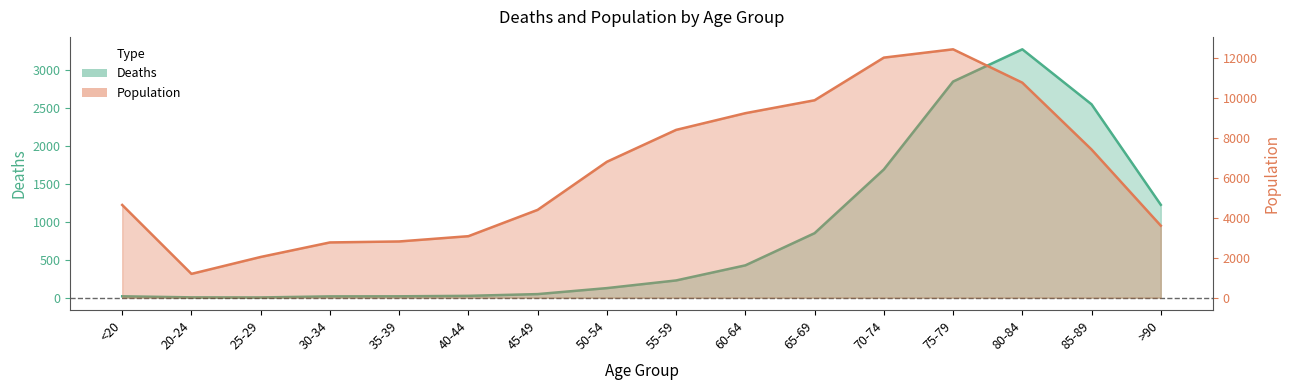

How many lines are shown in the chart?

2